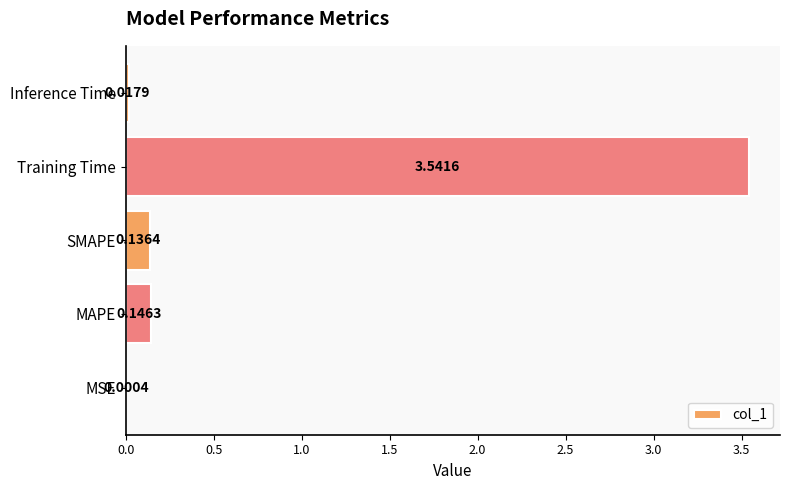

Which has a higher value, MSE or Training Time?

Training Time